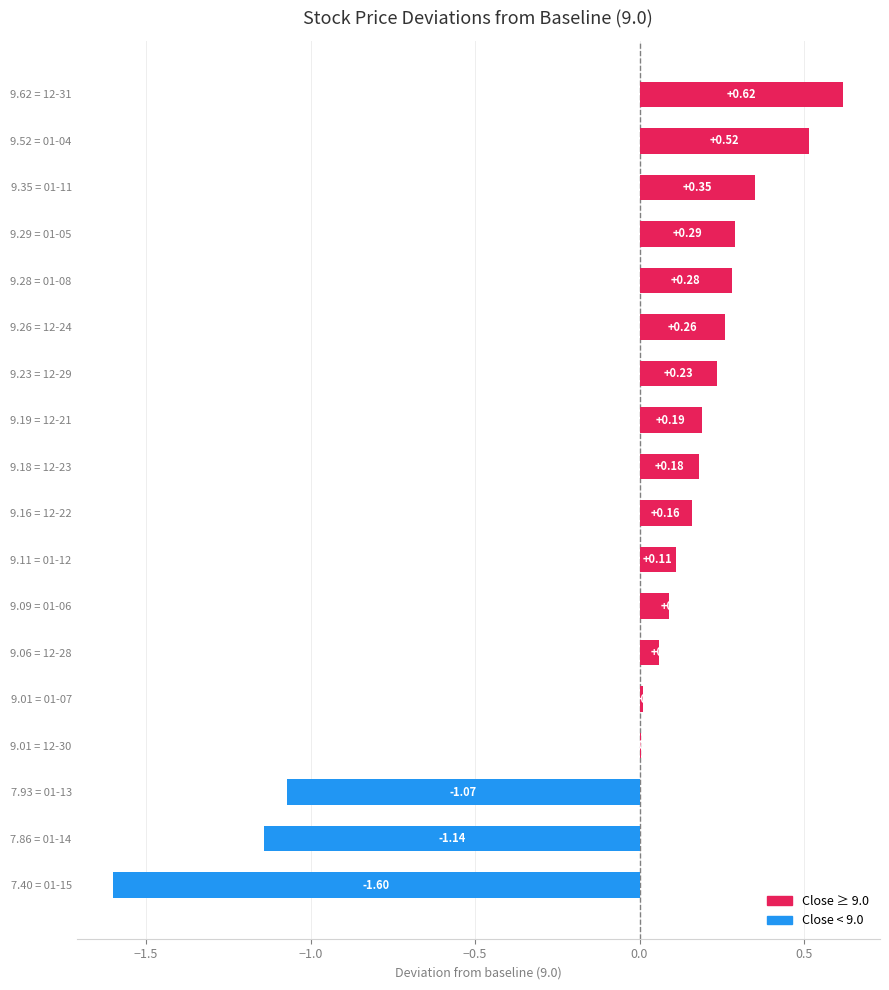

What is the change in value from 9.16 = 12-22 to 9.29 = 01-05?

+0.1